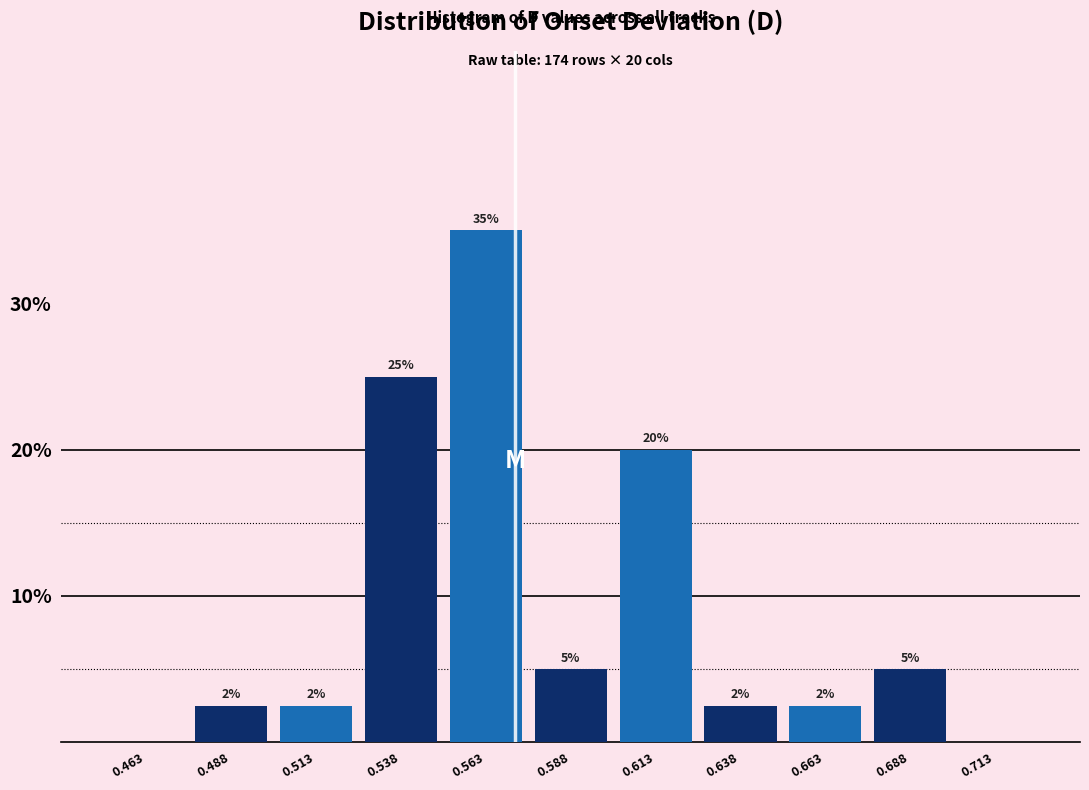

Which range on the x-axis has the tallest bar?

0.550 to 0.575